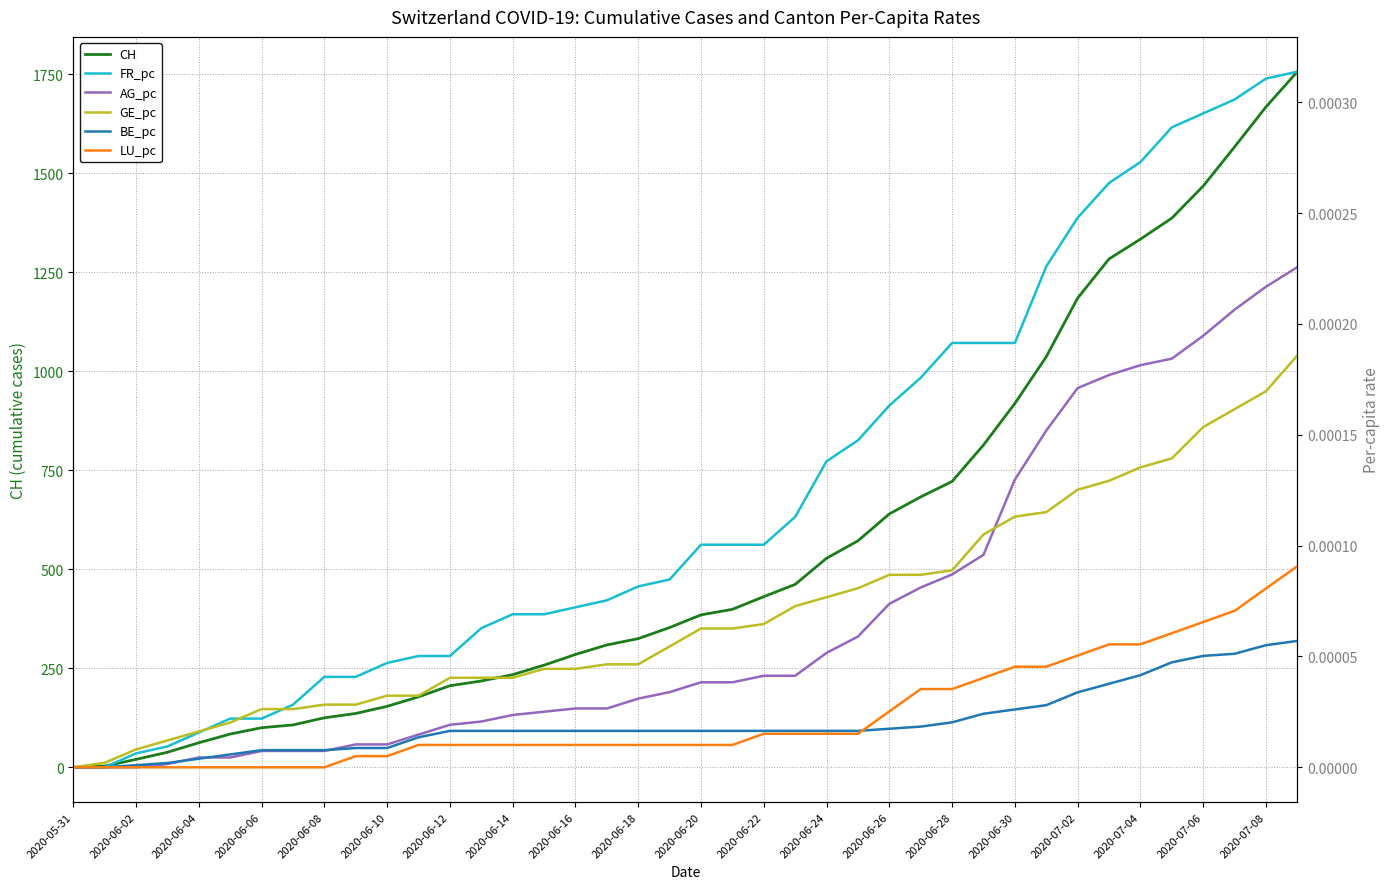

At which label does BE_pc reach its minimum?

2020-05-31